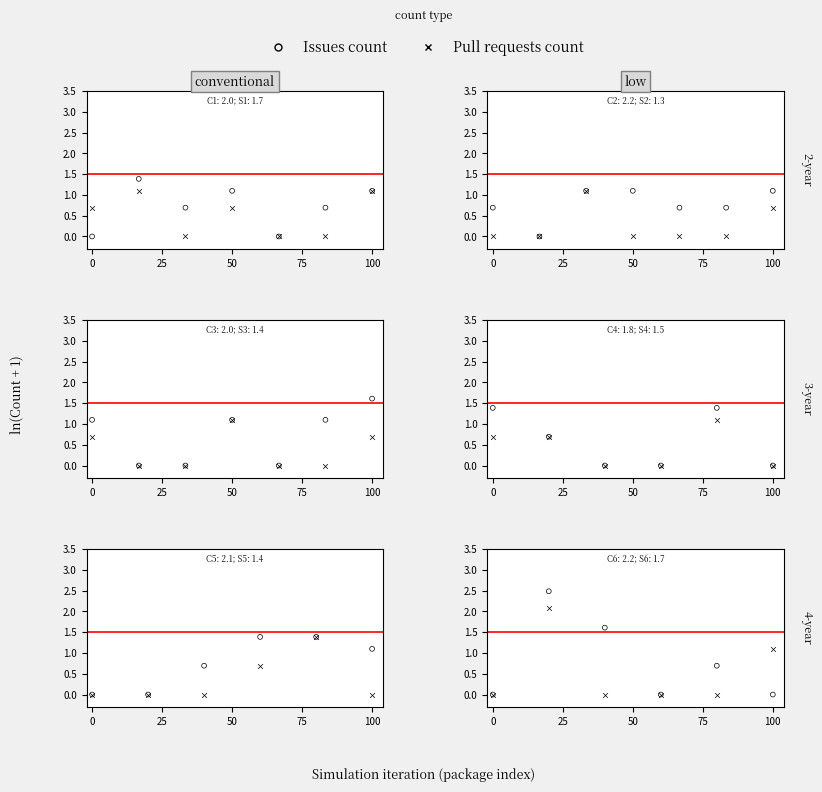

What are all the series names shown in the legend?

Issues count, Pull requests count